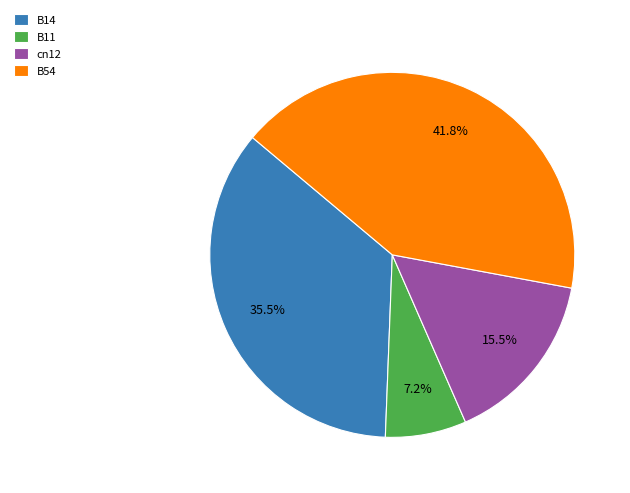

What percentage is NOT represented by B54?

58.2%